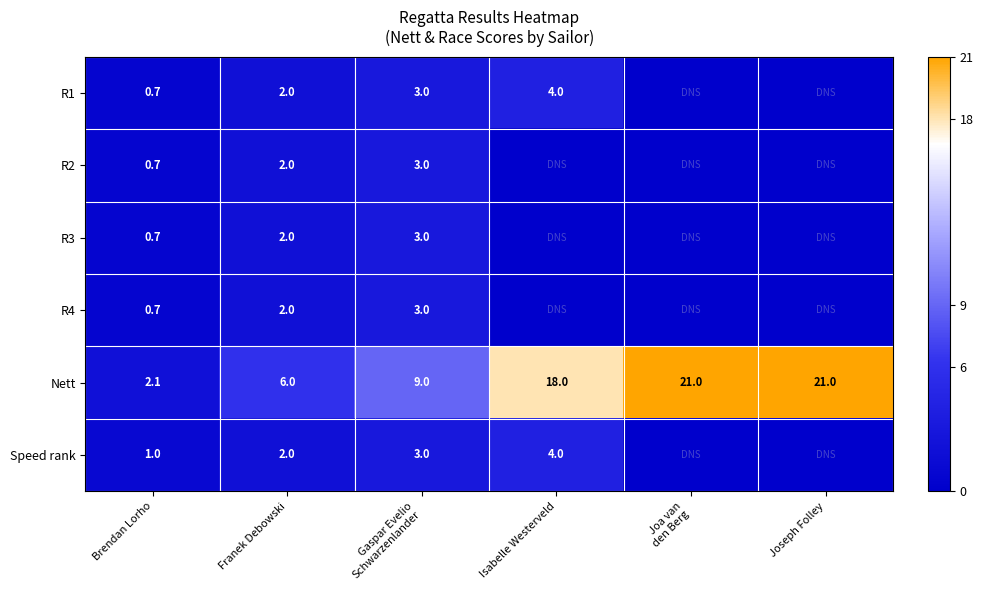

Which has a higher value, Franek Debowski or Joseph Folley?

Joseph Folley